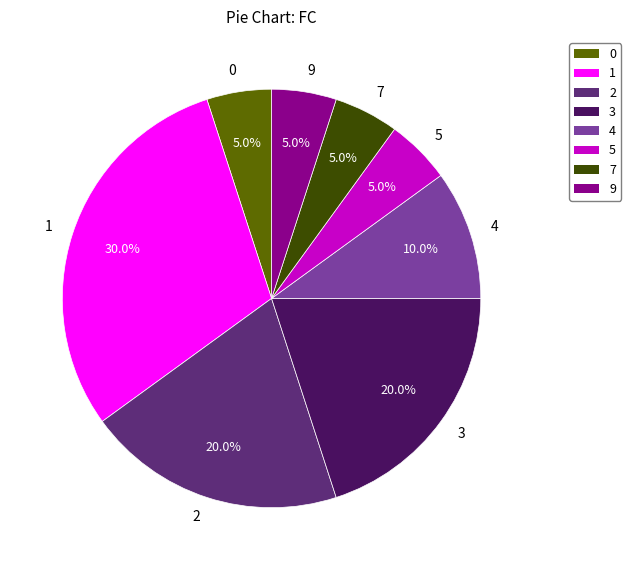

How many slices are in this pie chart?

8